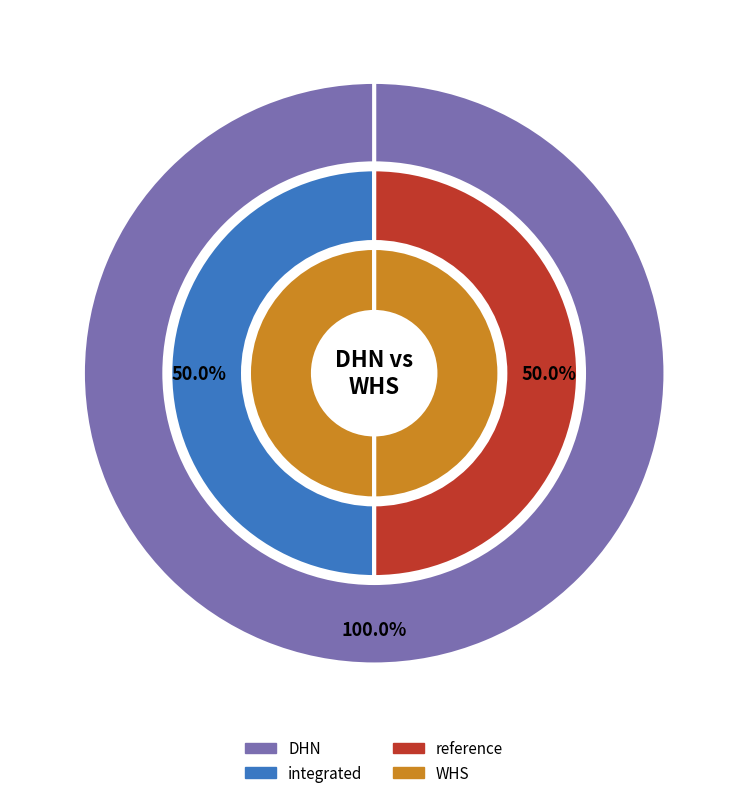

How much of the chart is everything except reference?

50.0%